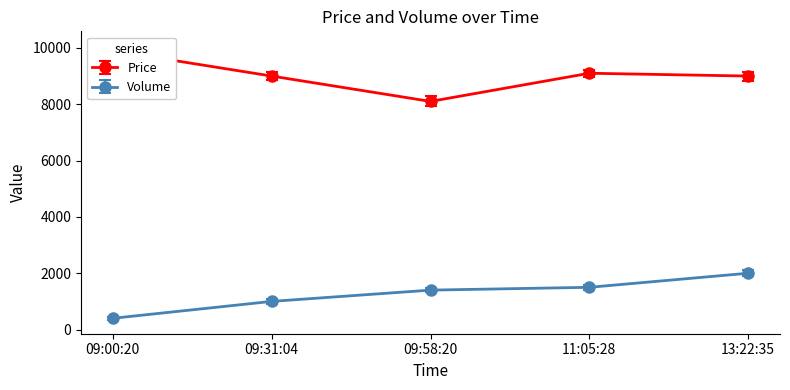

What is the smallest value displayed?

400